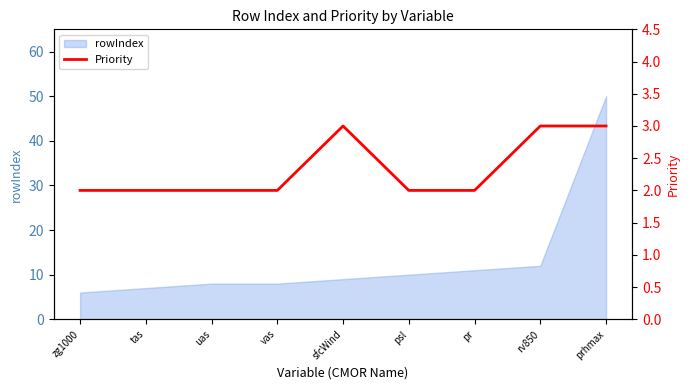

Does the chart have visible grid lines?

No